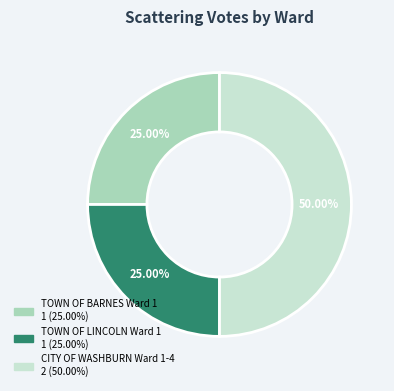

Do CITY OF WASHBURN Ward 1-4 and TOWN OF LINCOLN Ward 1 together represent more than half of the pie?

Yes